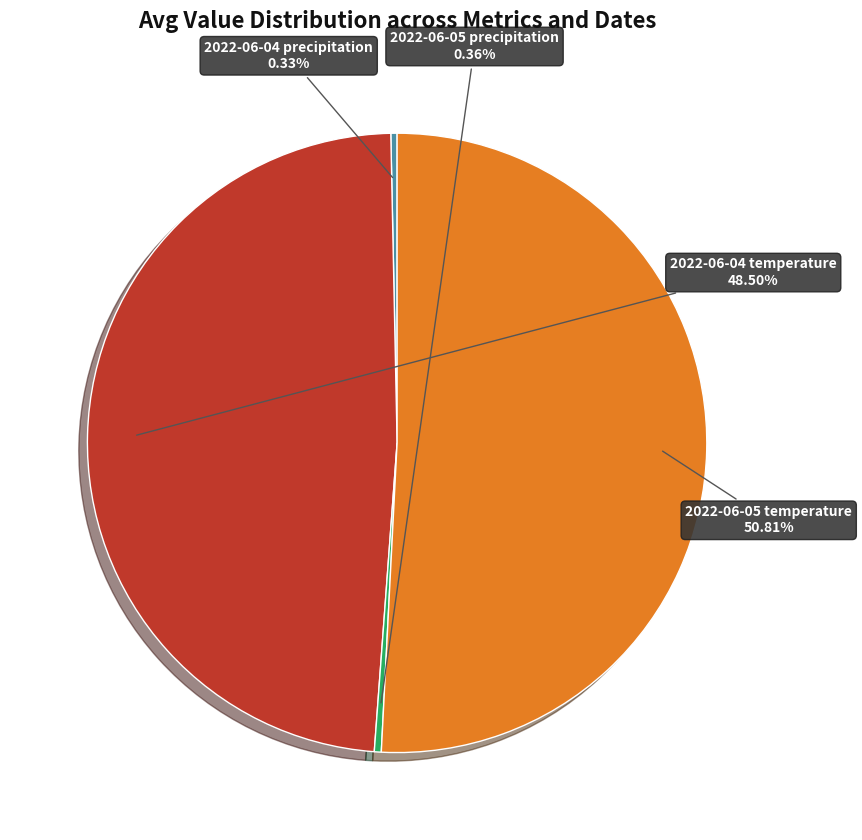

Is there any slice that represents more than half of the pie?

Yes